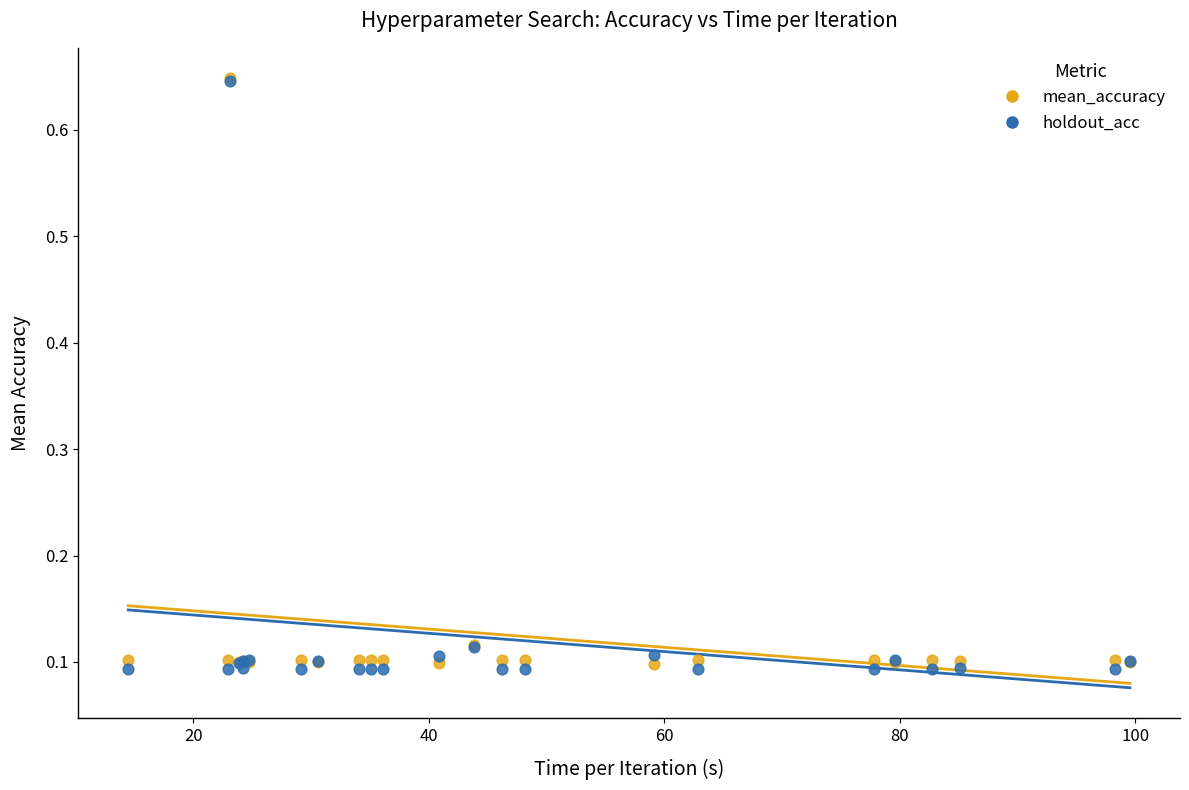

What are all the series names shown in the legend?

mean_accuracy, holdout_acc